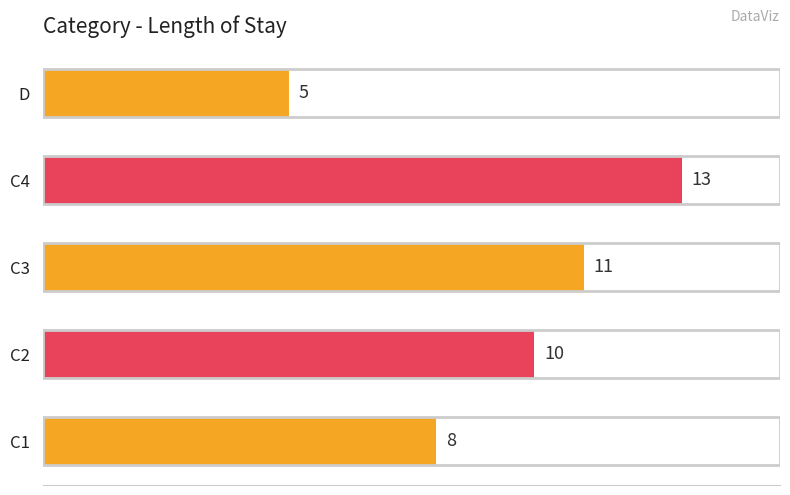

Rank the categories by value from highest to lowest.

C4, C3, C2, C1, D